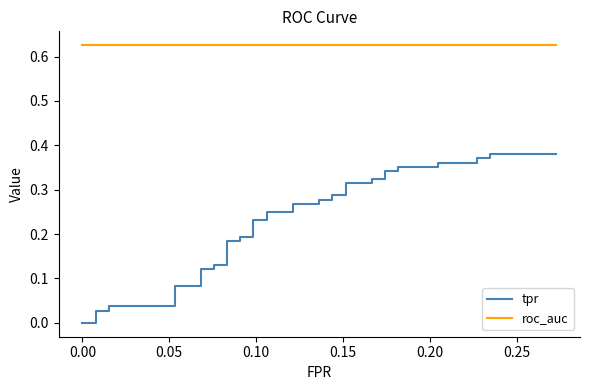

Which series has the largest total across all categories?

roc_auc